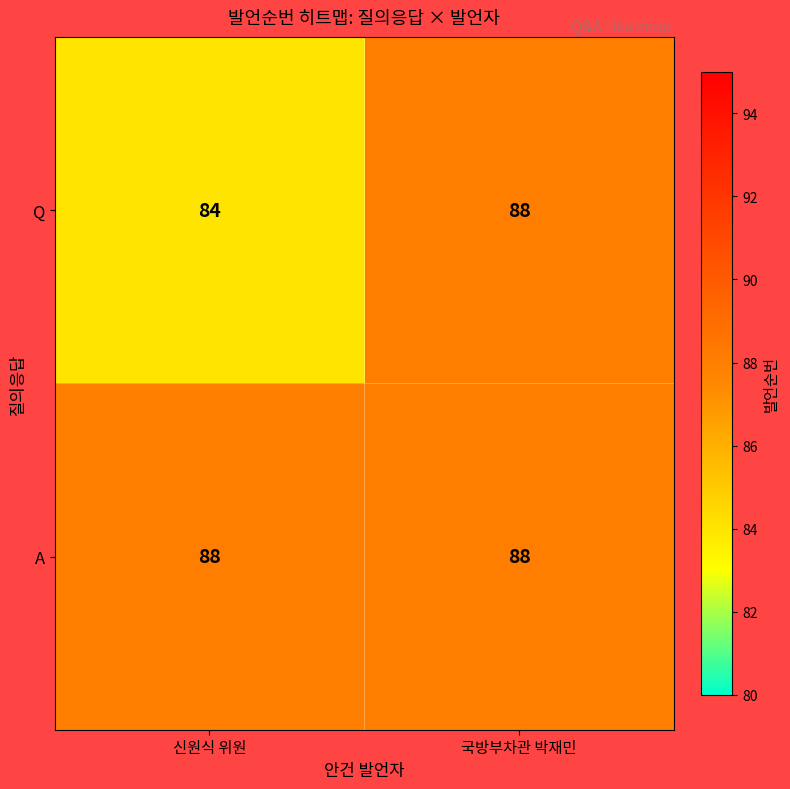

True or false: Q has a value of 140 at 국방부차관 박재민.

False